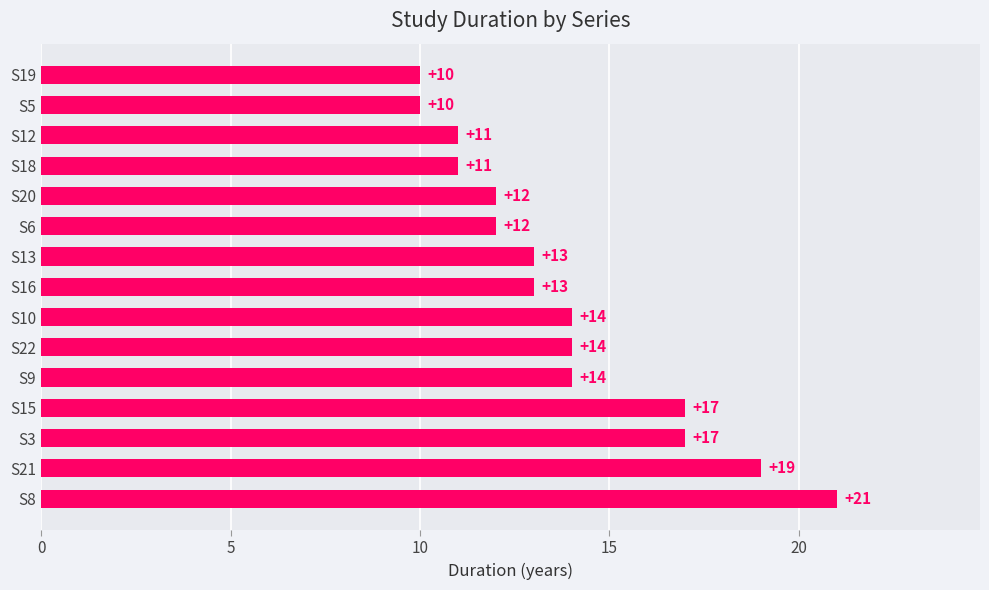

What is the ratio of the value at S10 to the value at S6?

1.2